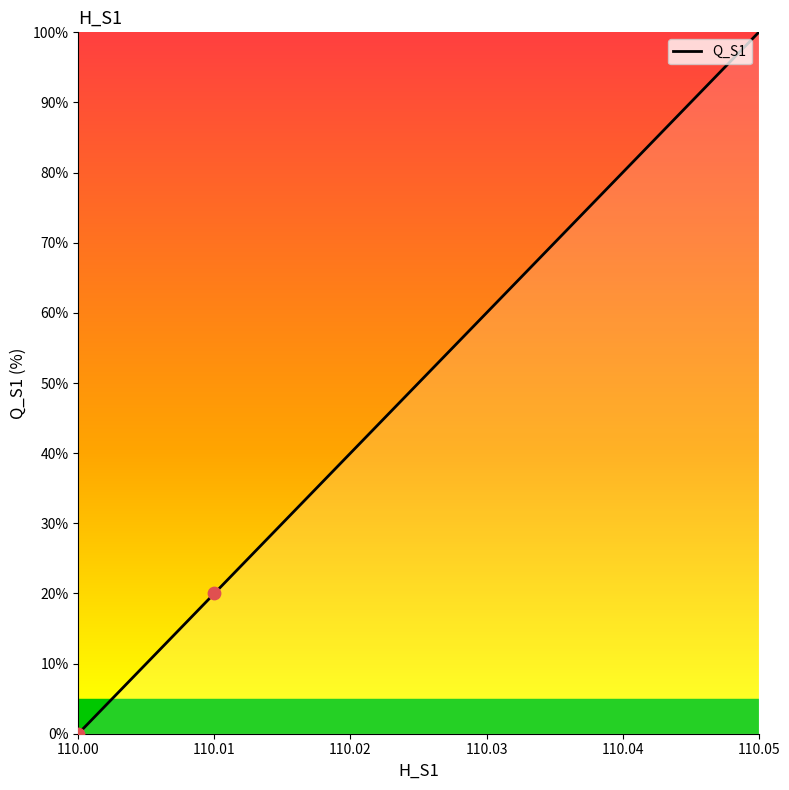

What is the change in value from 110.01 to 110.03?

+40.0